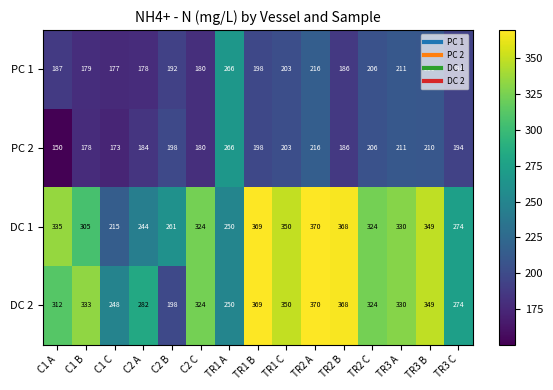

What is the difference between the highest and lowest values at TR3 C?

80